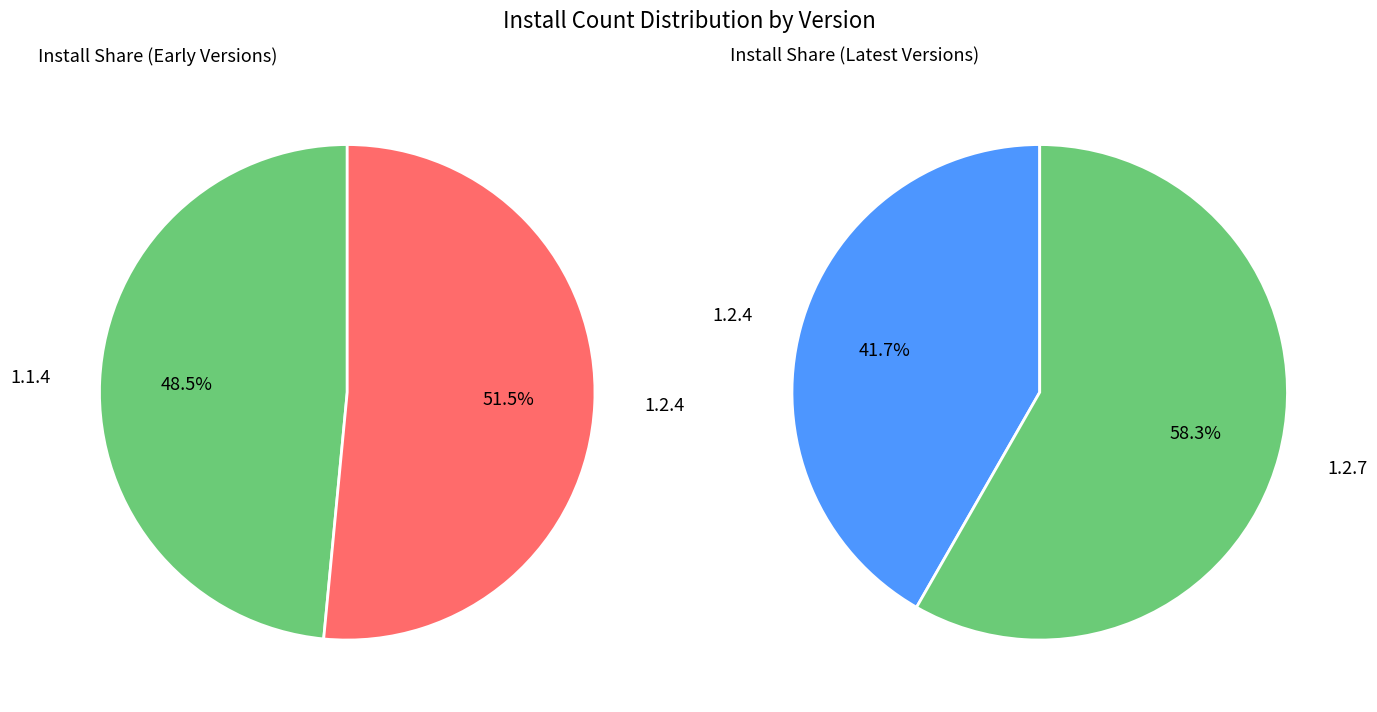

How many segments does this pie chart have?

3